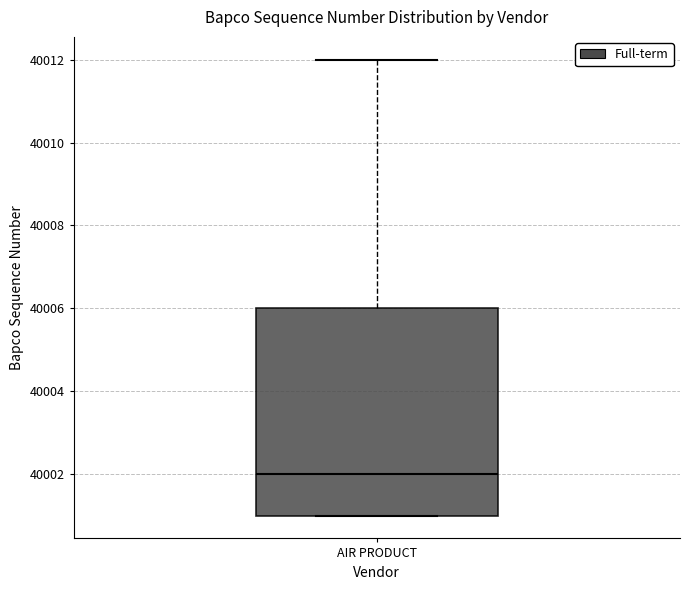

Where does the median line of the box for AIR PRODUCT sit on the y-axis? The values are not printed on the chart, so give them approximately, as read against the axis.

40002